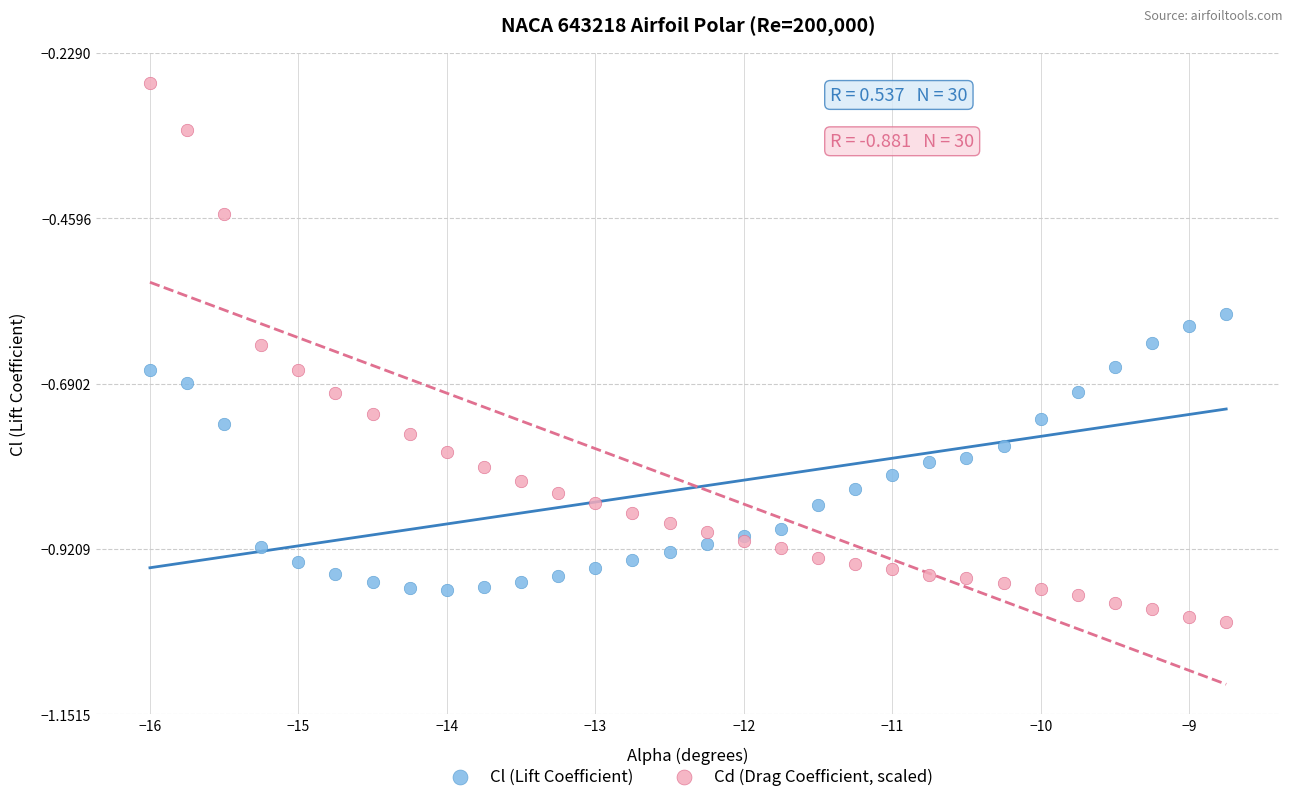

Which series reaches the minimum Y coordinate?

Cd (Drag Coefficient, scaled)